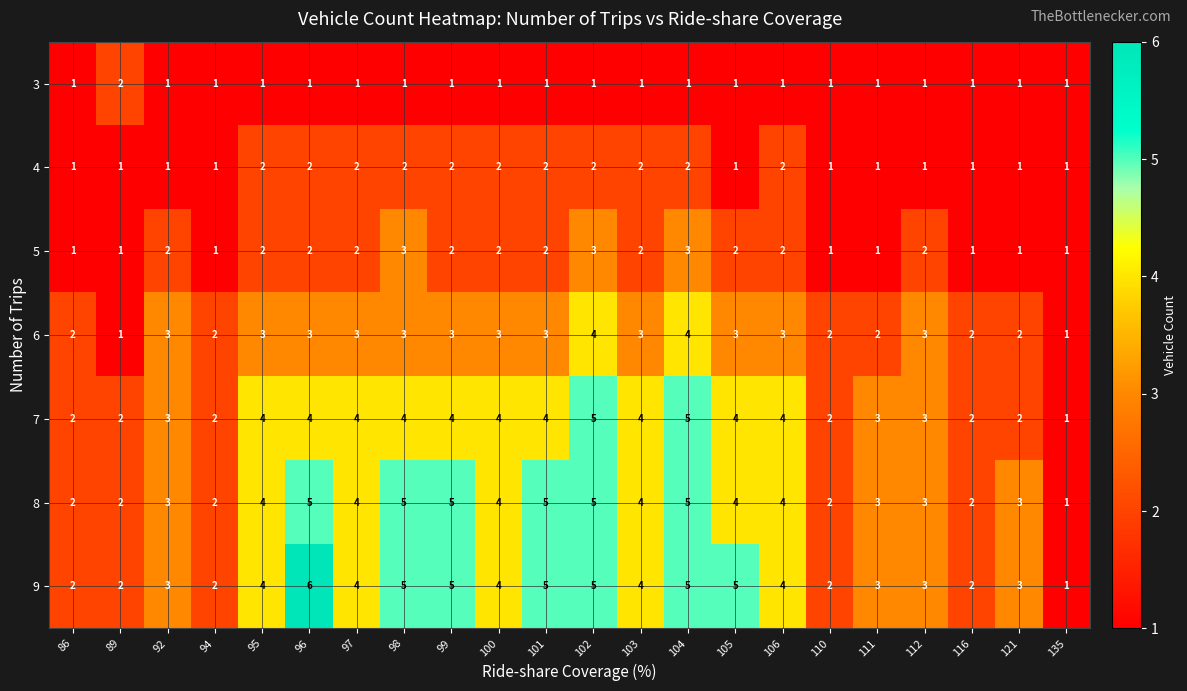

Count the 9 values in the range 2 to 5.

20